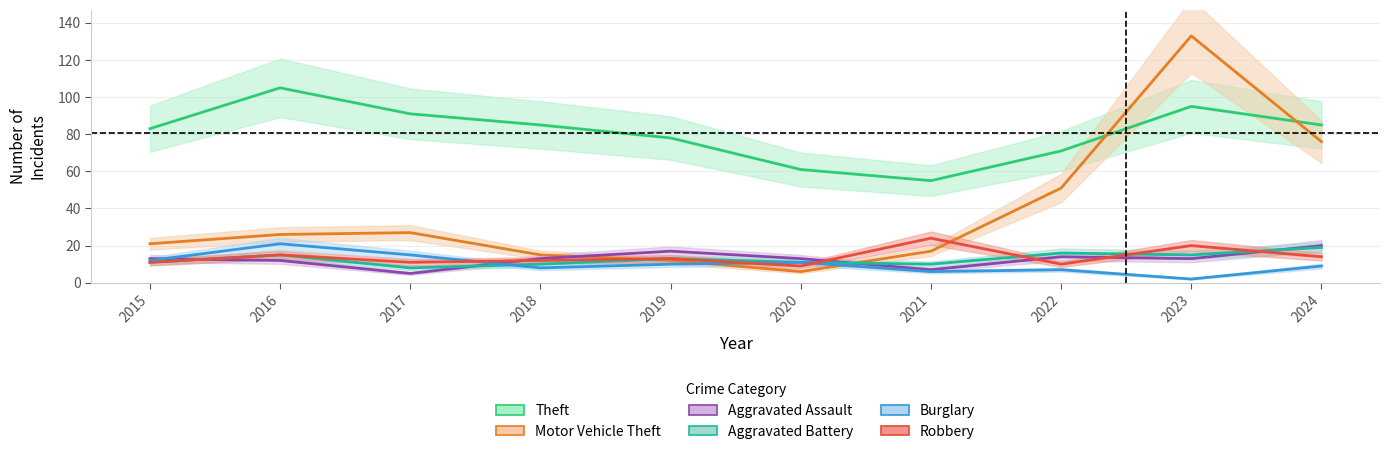

What is the value of the Theft point at the 2nd from the left?

105